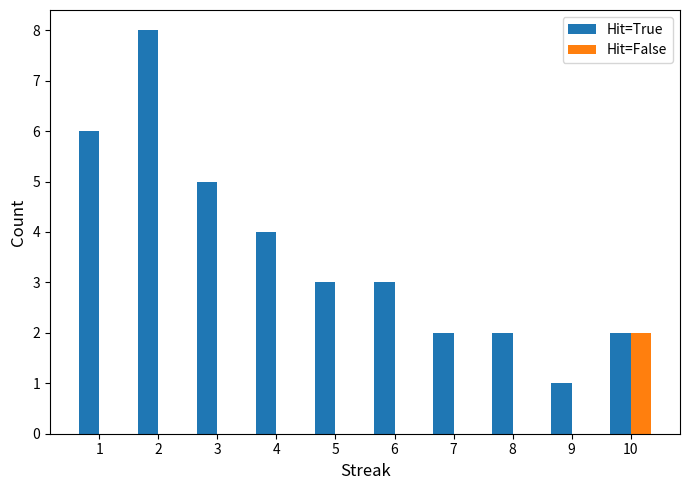

Where does the Hit=True series first go above 3?

1